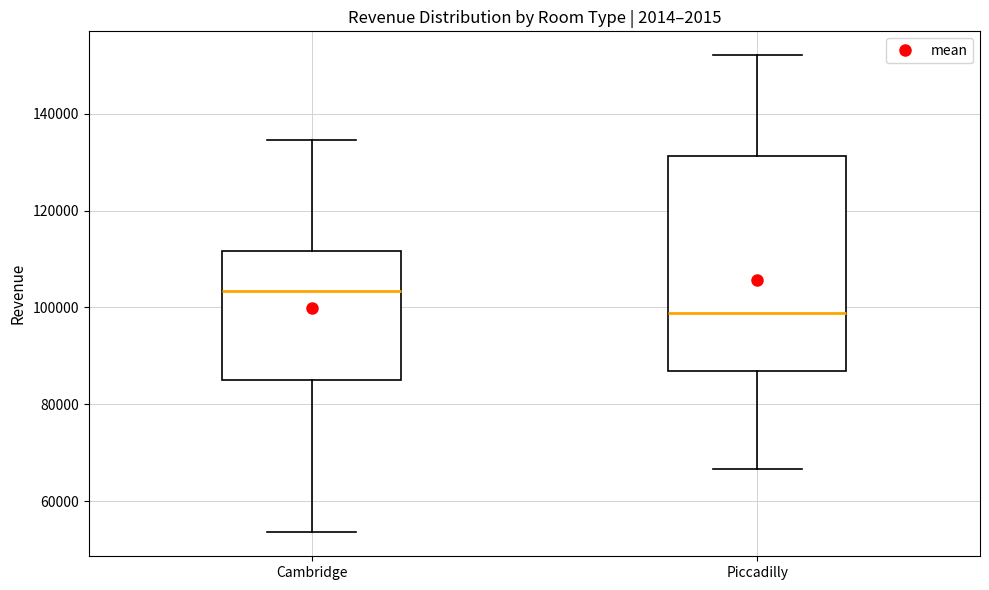

Comparing the boxes themselves (not the whiskers), which one is the tallest?

Piccadilly